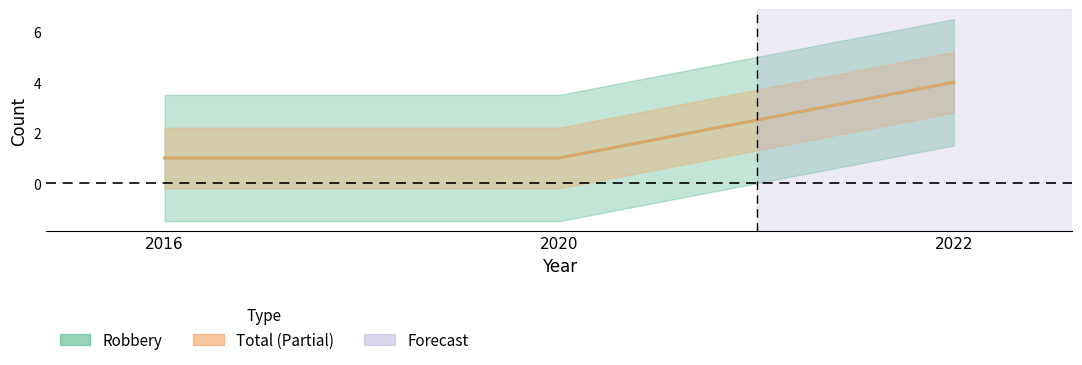

Where is Robbery nearest to the value 2?

2016